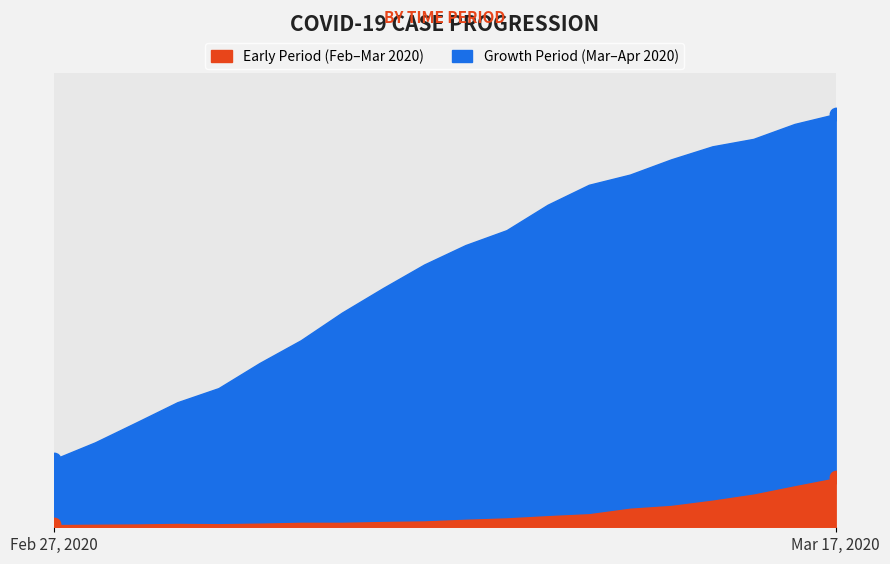

At which category is the sum across all series the highest?

Mar 17, 2020